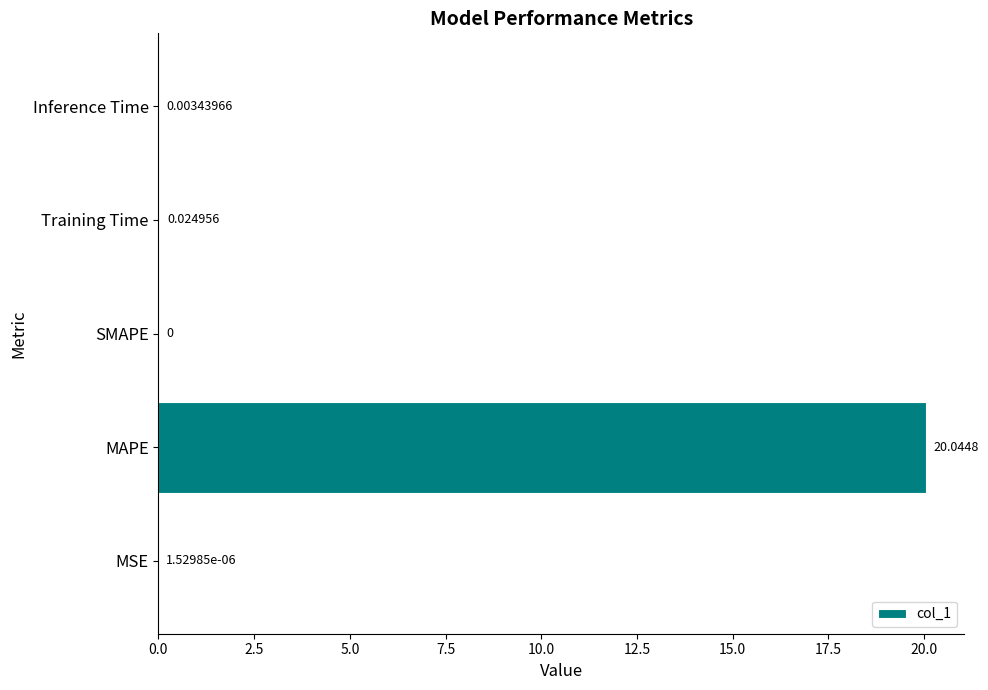

What is the change in value from MAPE to SMAPE?

-20.0